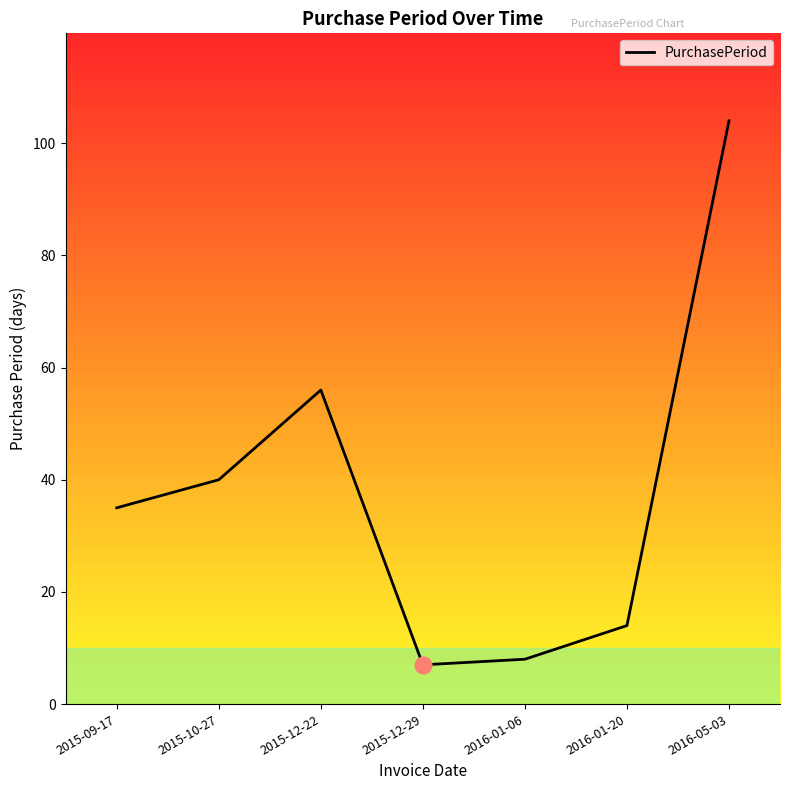

Is it true that the value at 2016-01-20 is 23?

False